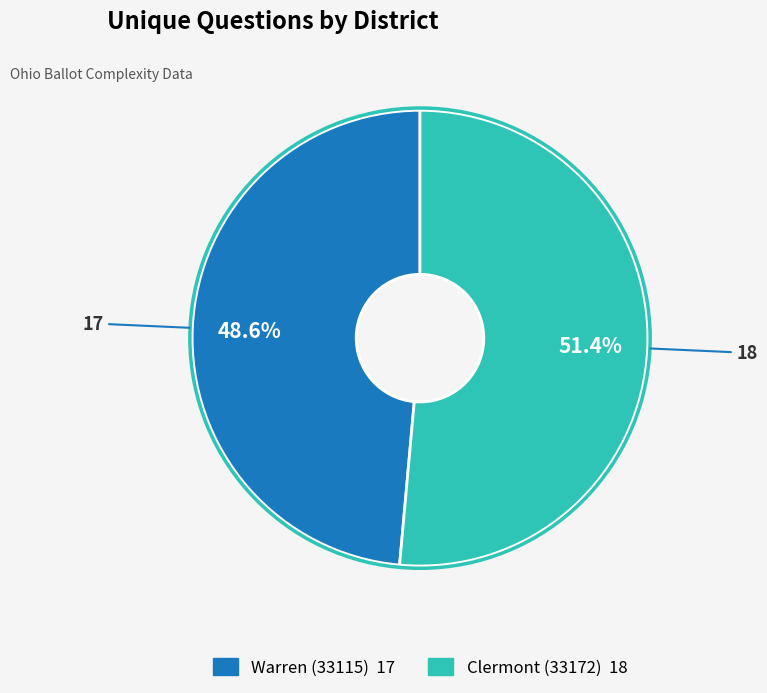

True or false: Warren (33115) accounts for 41% of the total.

False